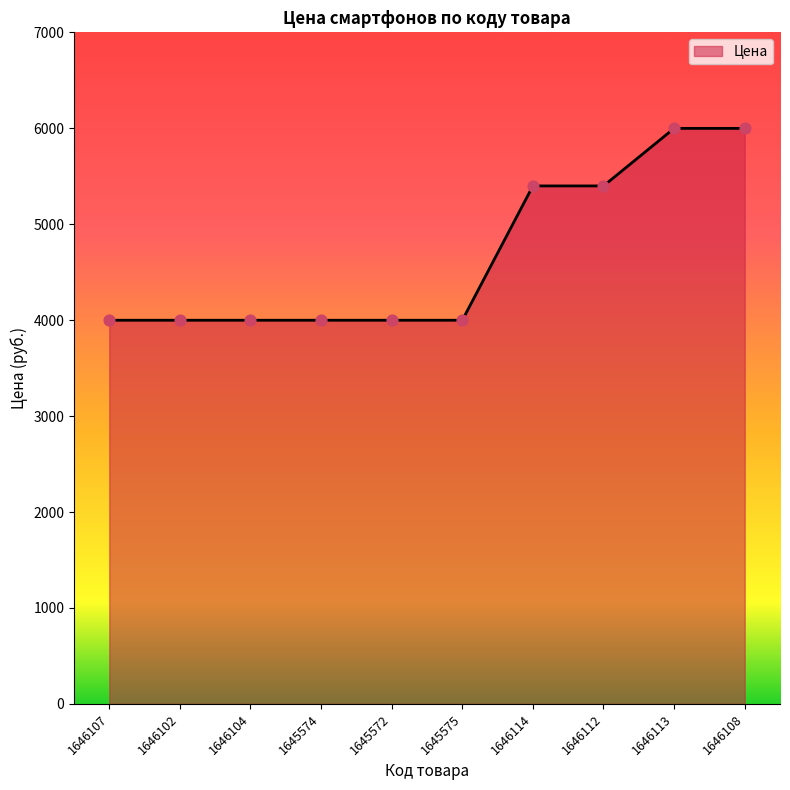

What is the ratio of the value at 1646114 to the value at 1645574?

1.4